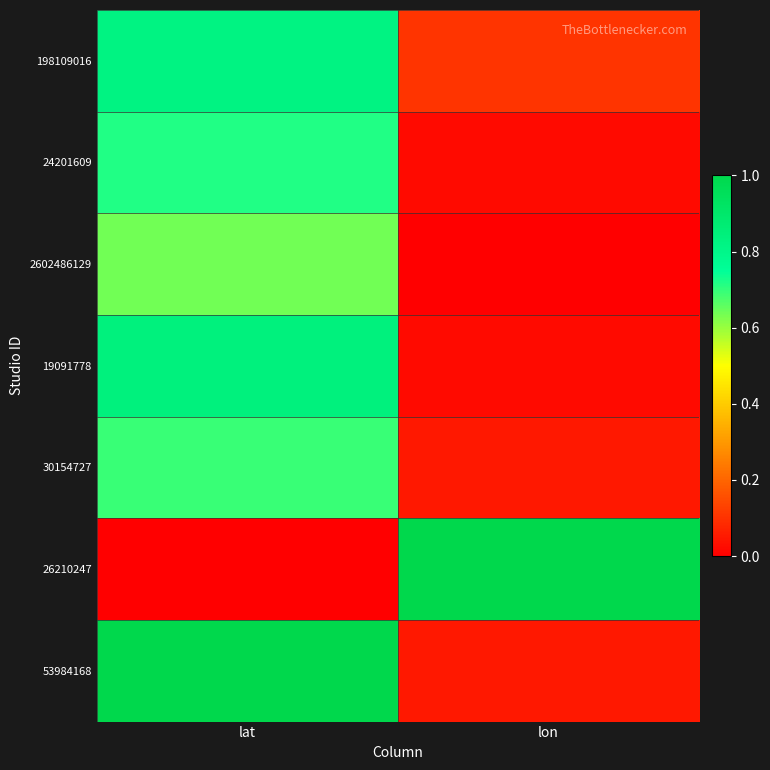

Reading left to right, what are all the values shown in this chart?

198109016: lat=0.8	lon=0.1
24201609: lat=0.7	lon=0.0
2602486129: lat=0.6	lon=0.0
19091778: lat=0.8	lon=0.0
30154727: lat=0.7	lon=0.0
26210247: lat=0.0	lon=1.0
53984168: lat=1.0	lon=0.1